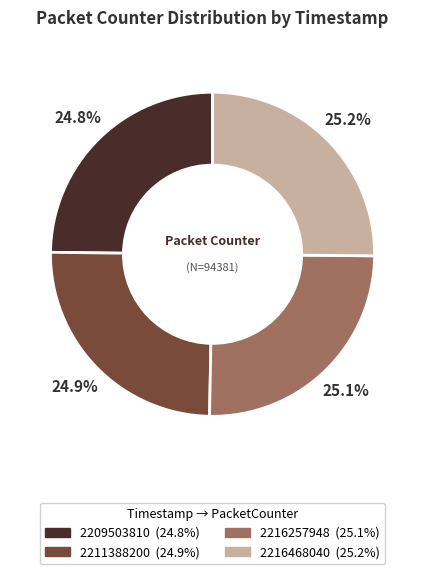

Is 2216468040 the majority of the pie?

No